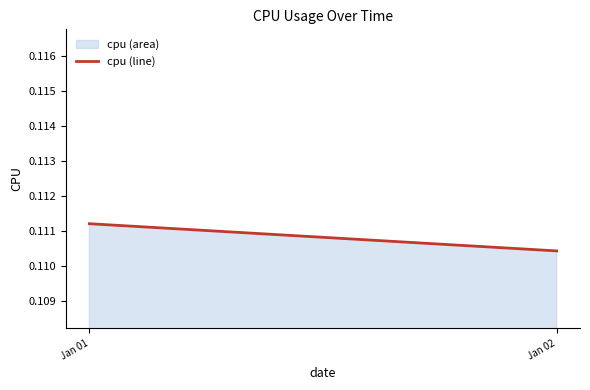

The chart shows a value of 0.1 at Jan 02. True or false?

True